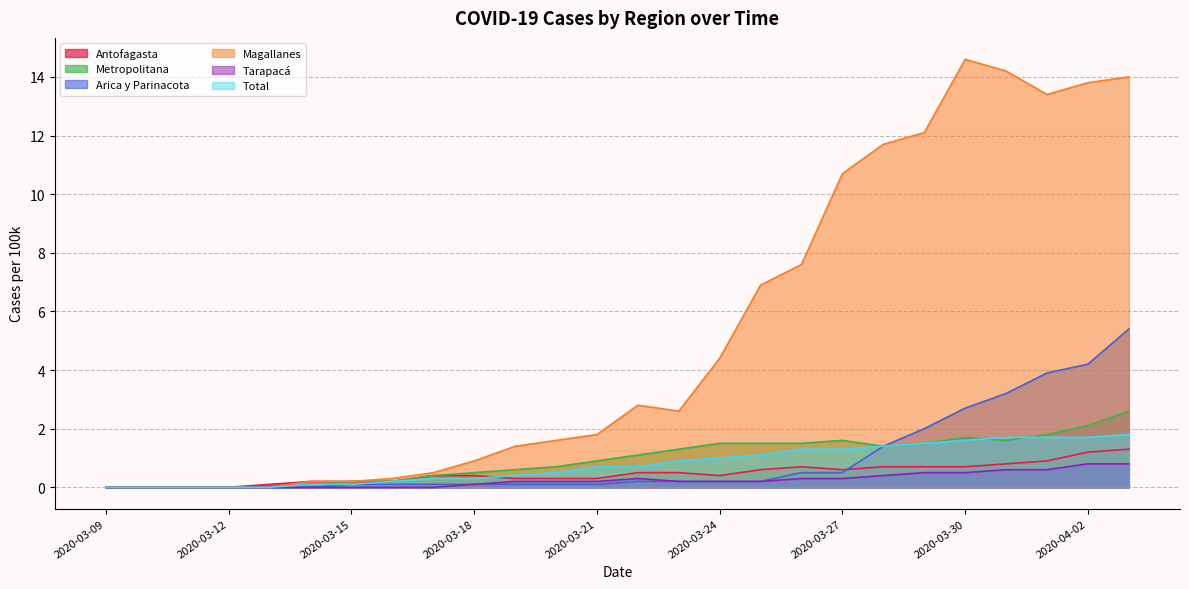

What is the approximate value of Tarapacá at 2020-03-26?

0.3